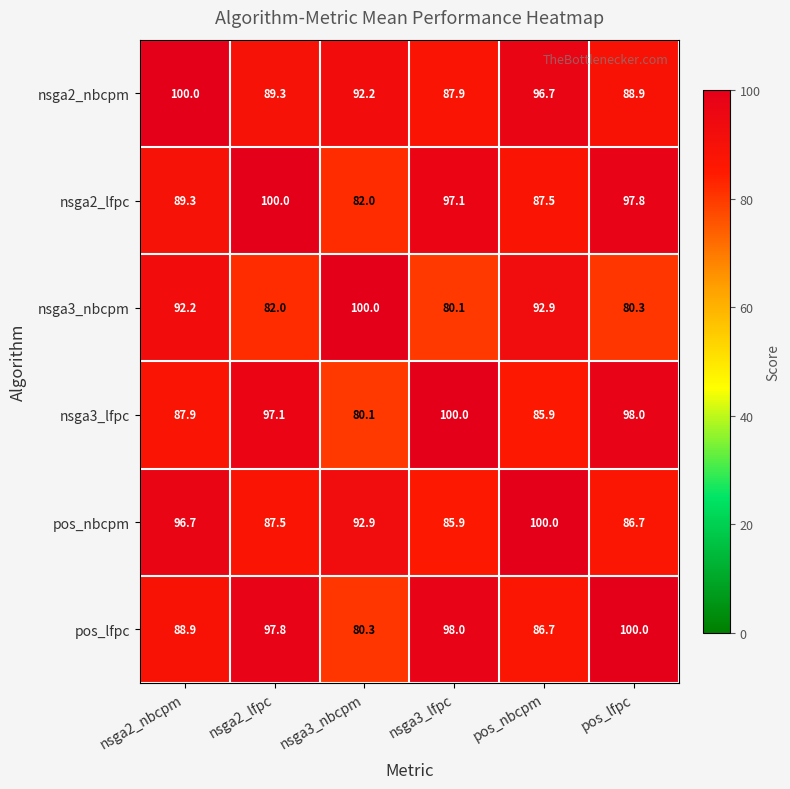

Which series has the largest total across all categories?

nsga2_nbcpm